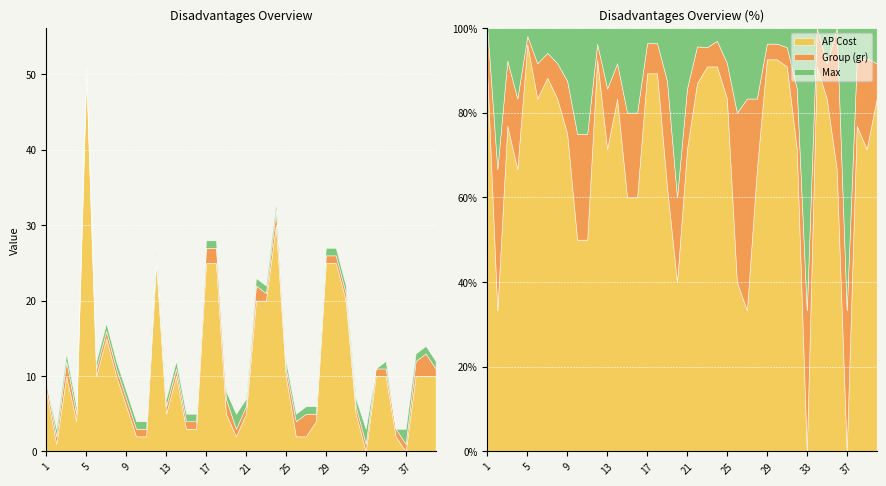

The value of AP Cost at 18 is 9. True or false?

False